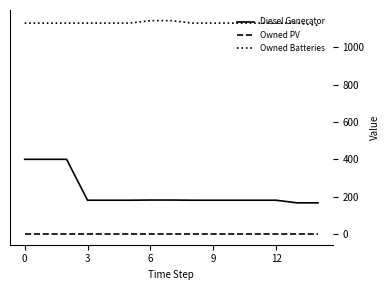

At how many categories does at least one series exceed 294?

15